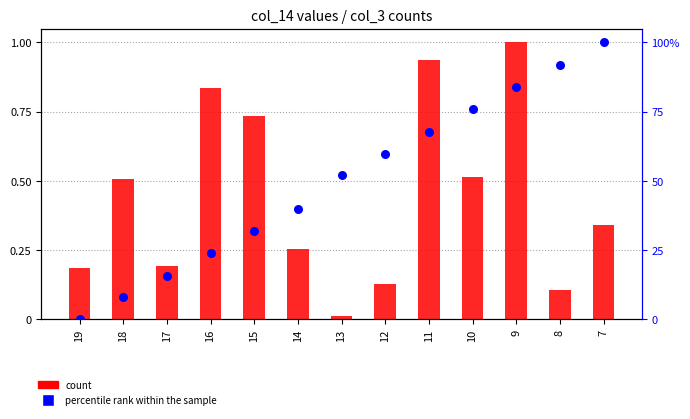

Which series reaches the maximum Y coordinate?

percentile rank within the sample